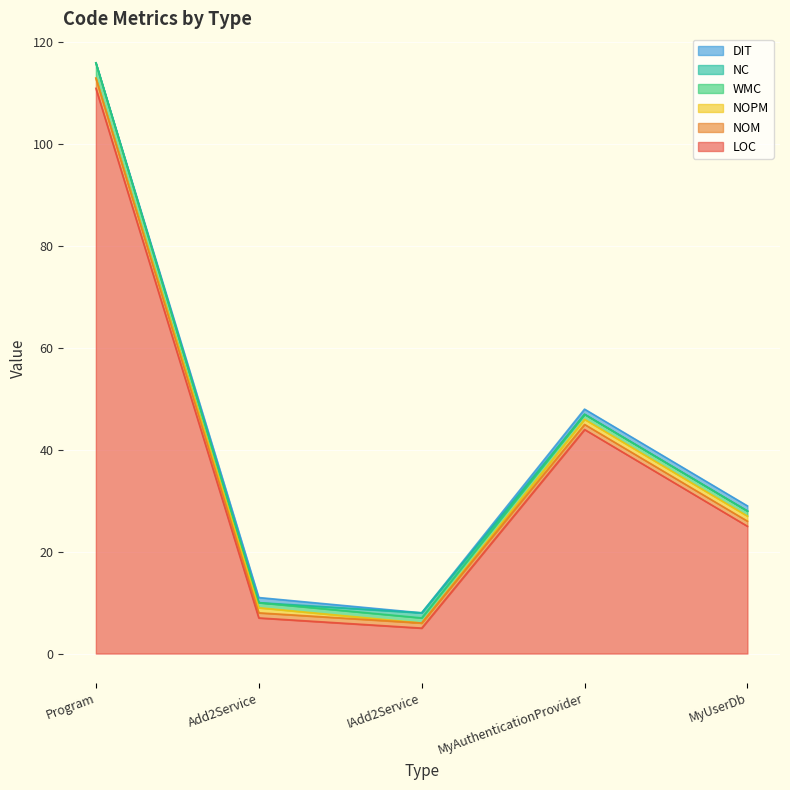

True or false: DIT has more than 2 interior local peaks.

False